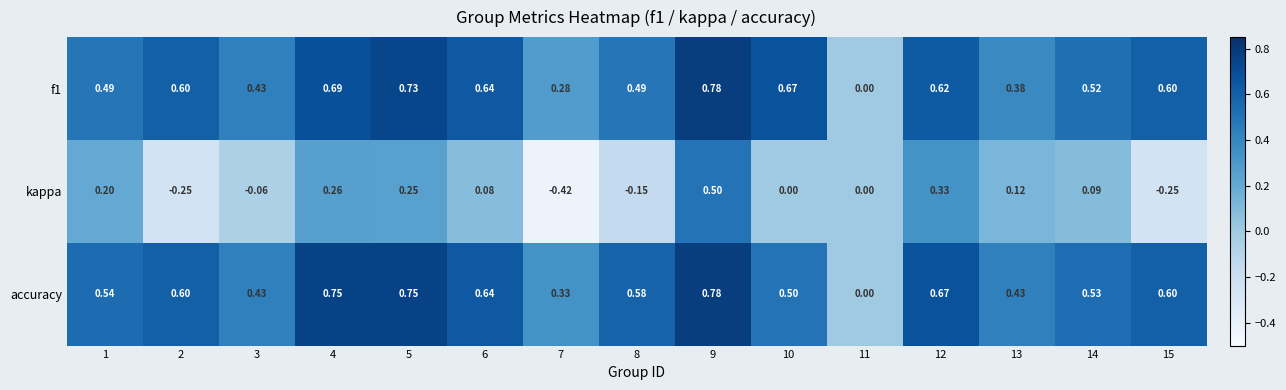

Which series has the largest total across all categories?

accuracy